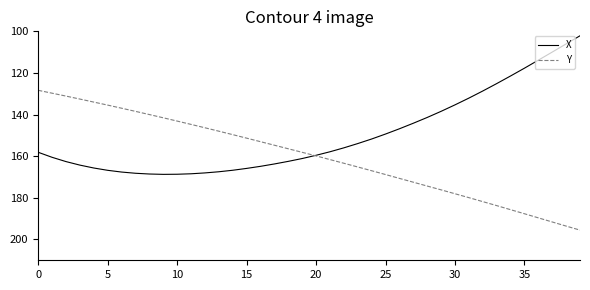

Which series has the largest total across all categories?

Y